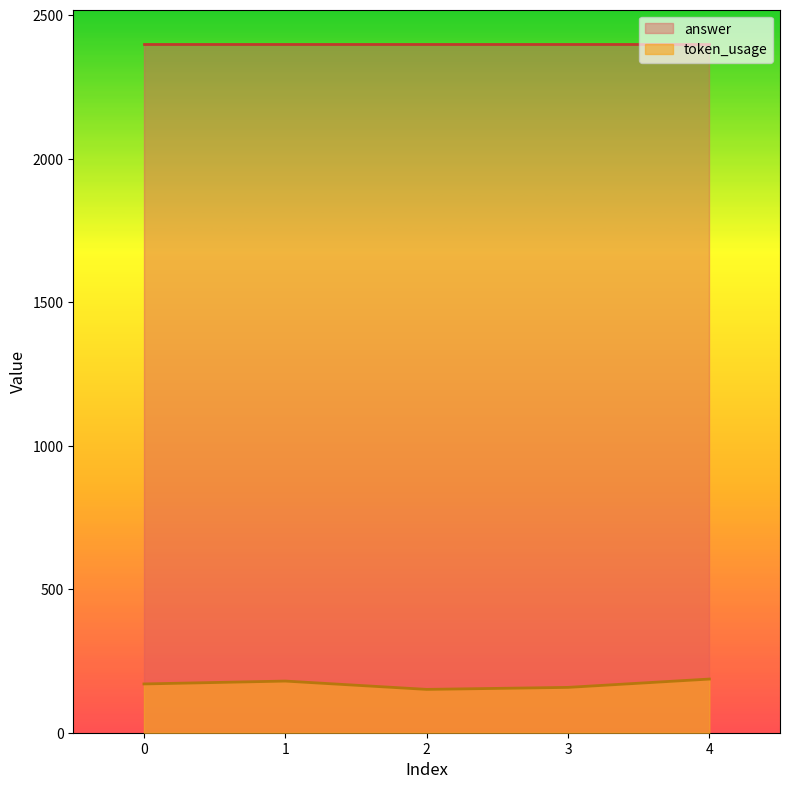

Does the chart display data point markers on the line(s)?

No